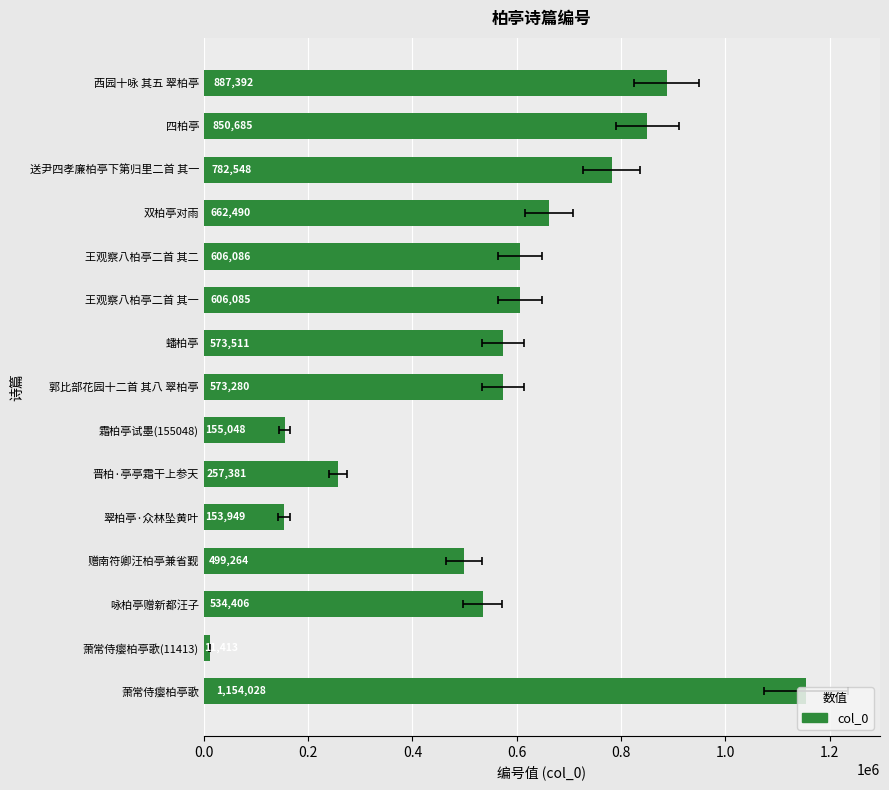

Between 送尹四孝廉柏亭下第归里二首 其一 and 咏柏亭赠新都汪子, which is larger?

送尹四孝廉柏亭下第归里二首 其一